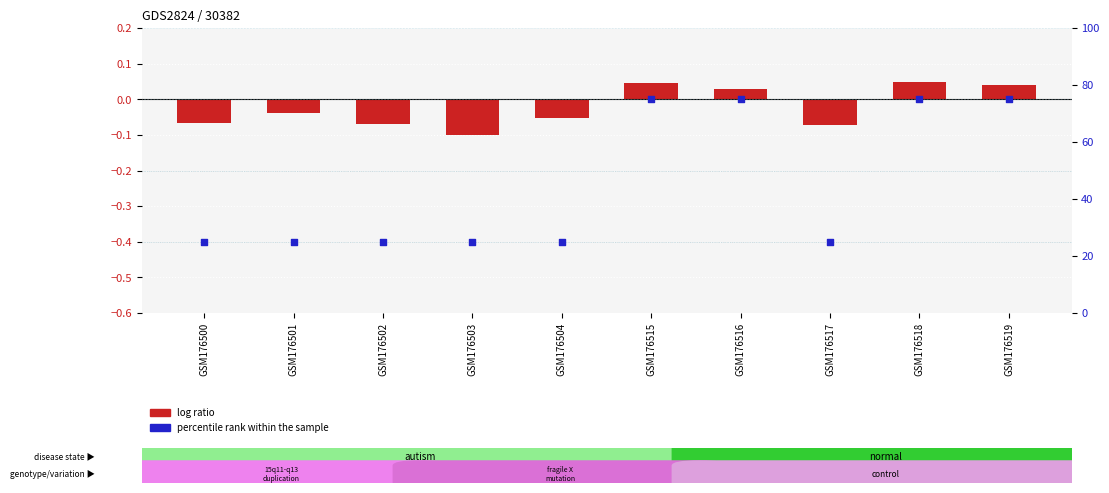

Is the value of log ratio at GSM176516 greater than the value of percentile rank within the sample at GSM176504?

No